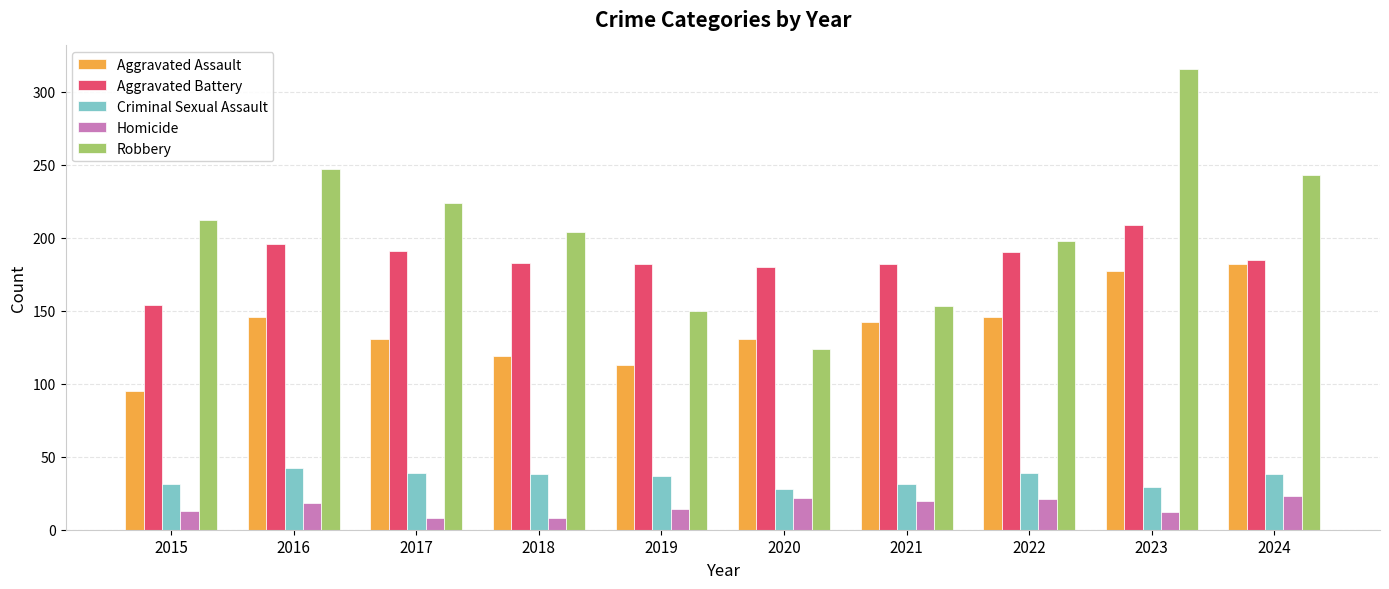

Which series has the widest spread of values?

Robbery